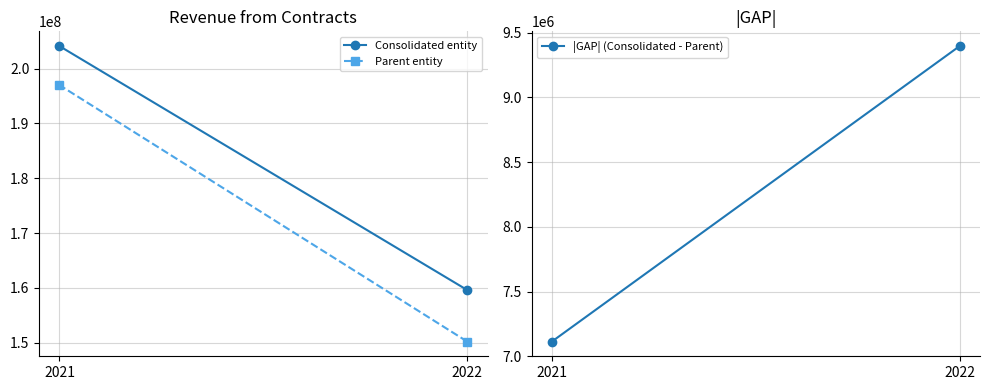

What is the difference between the maximum and minimum values in the Parent entity series?

46749424